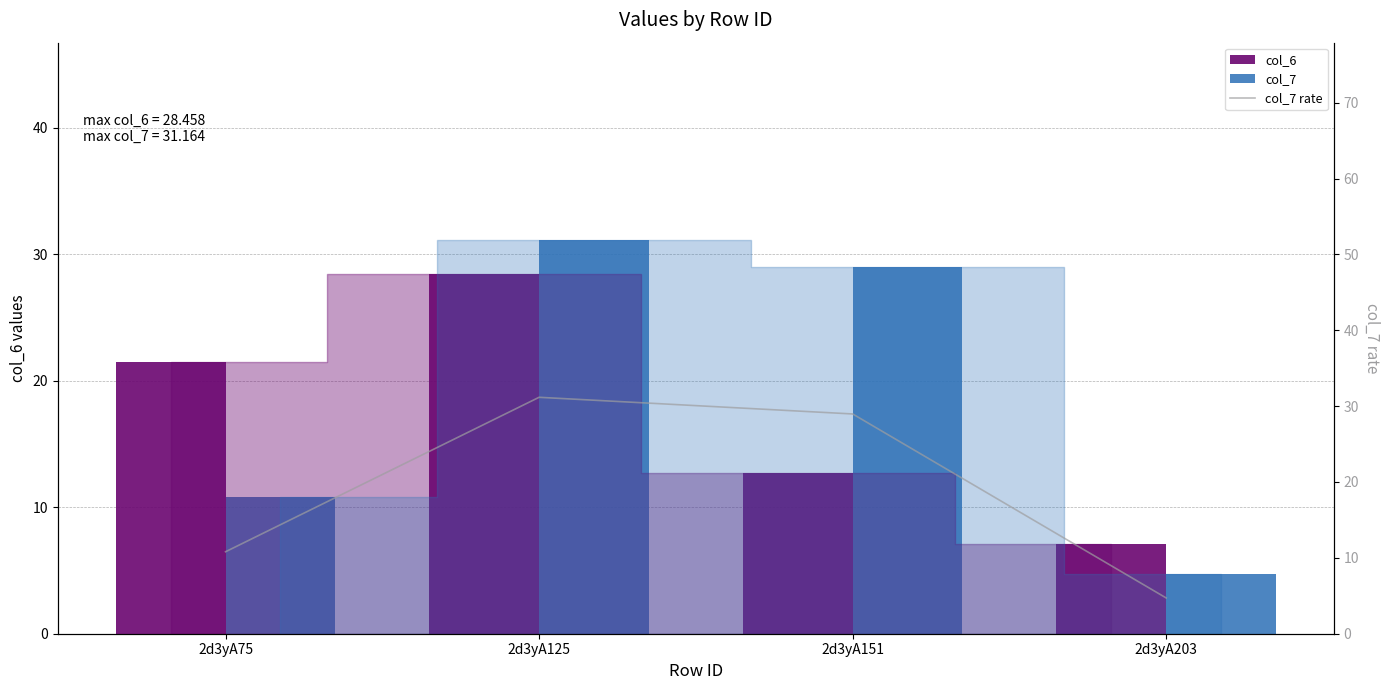

What is the value of the col_7 rate bar at the 2nd from the left?

31.2